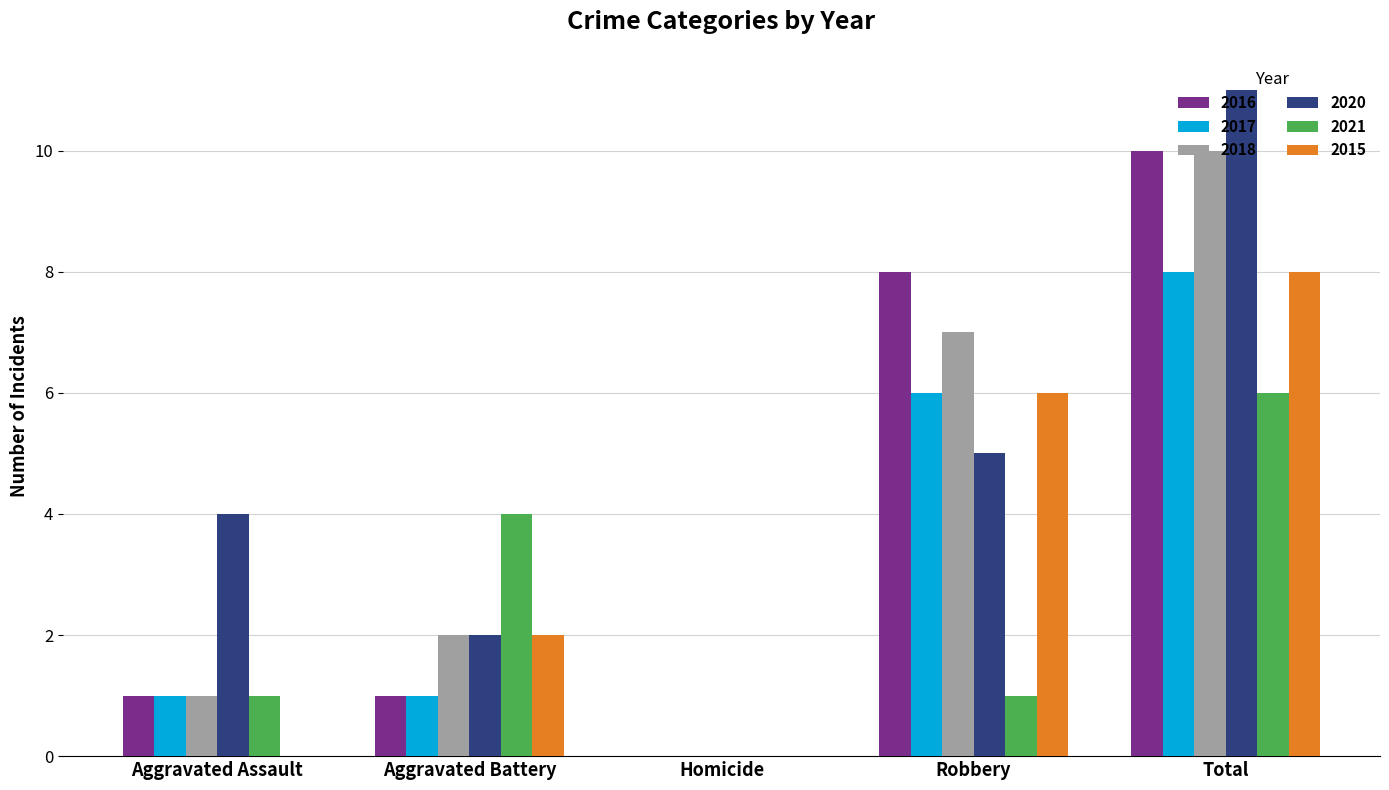

What is the sum of the 2017 values at Homicide and Total?

8